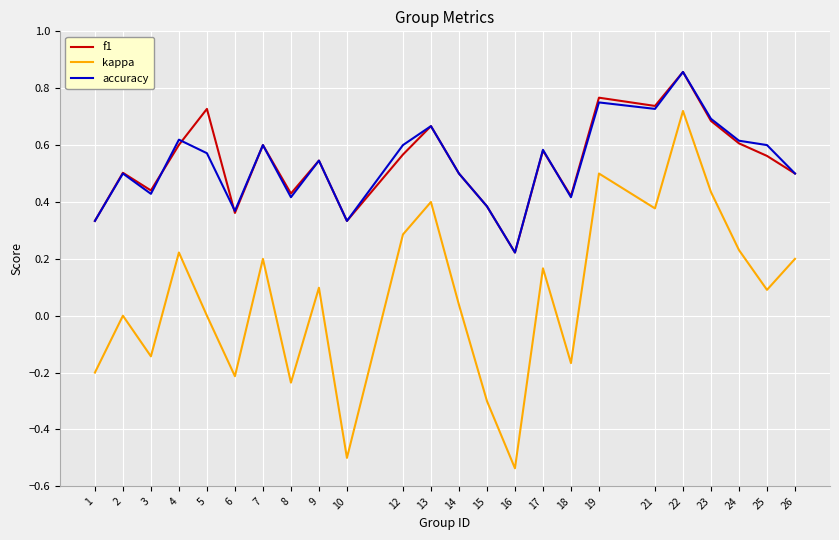

How many distinct data groups are displayed?

3